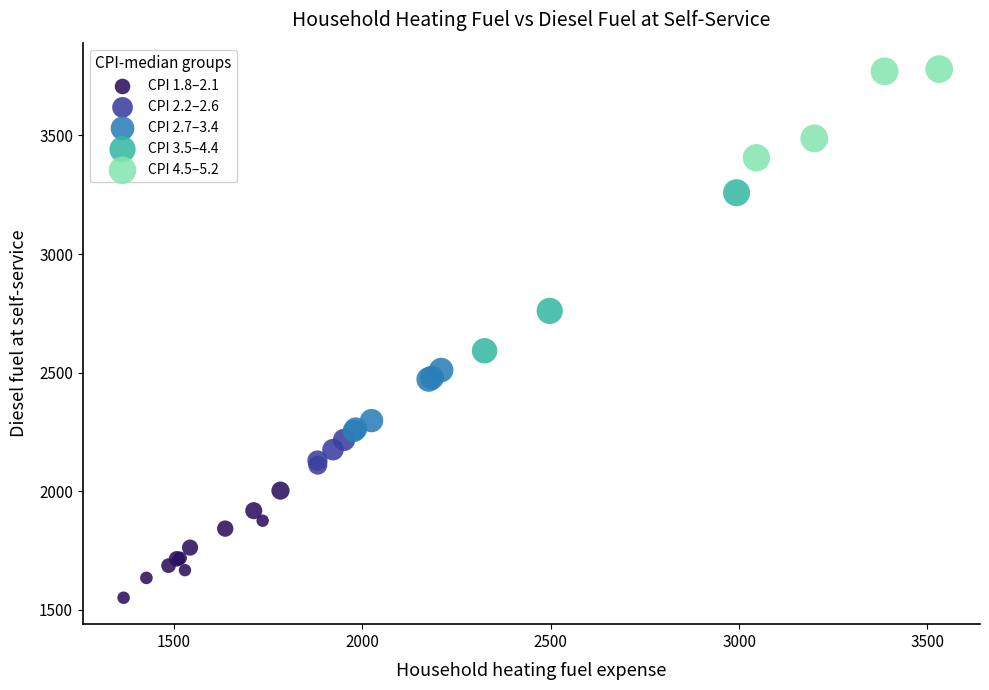

Which series has the widest spread of Y values?

CPI 3.5–4.4